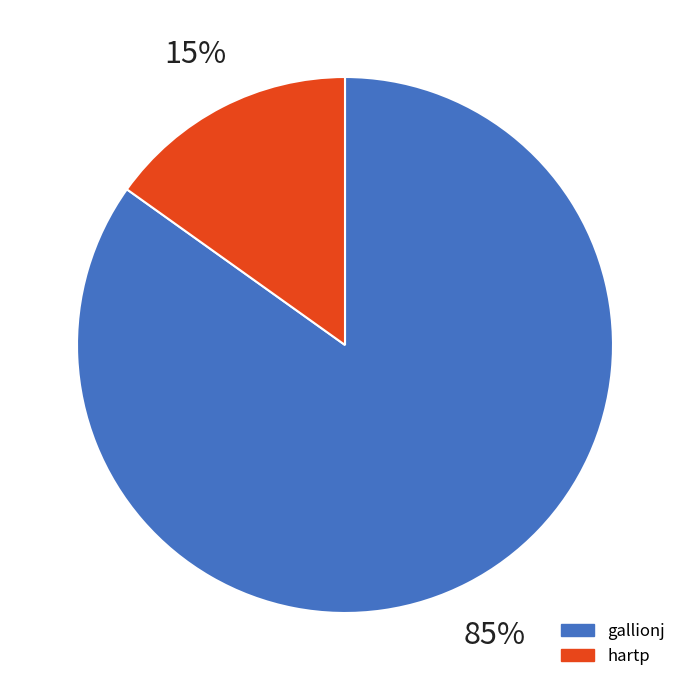

Which slice is the largest?

gallionj